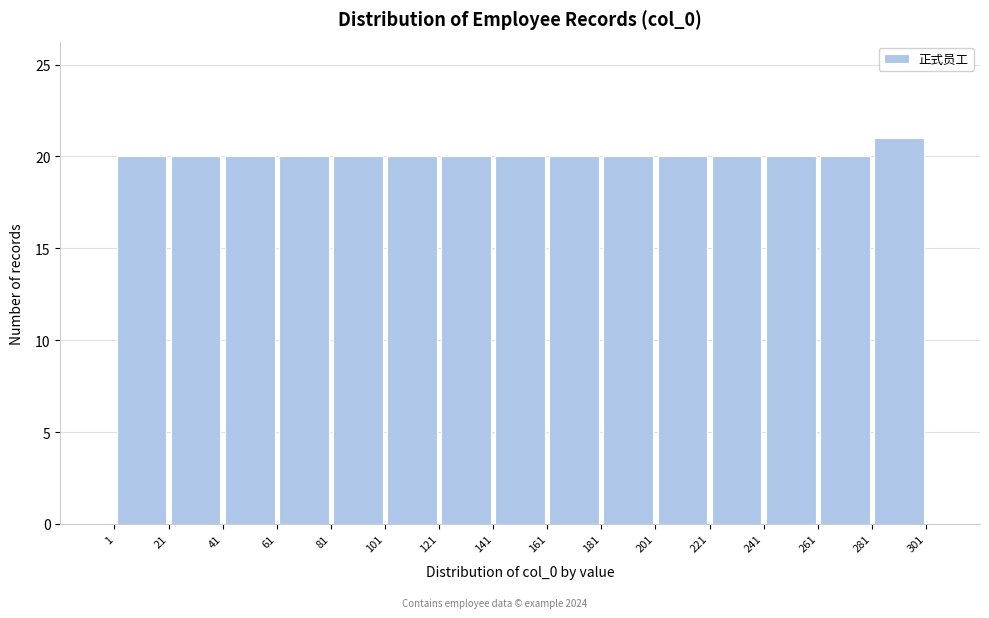

Reading left to right, list every bar in this chart as the range it spans on the x-axis followed by its height. The values are not printed on the chart, so give them approximately, as read against the axis.

1 to 21: 20
21 to 41: 20
41 to 61: 20
61 to 81: 20
81 to 101: 20
101 to 121: 20
121 to 141: 20
141 to 161: 20
161 to 181: 20
181 to 201: 20
201 to 221: 20
221 to 241: 20
241 to 261: 20
261 to 281: 20
281 to 301: 21